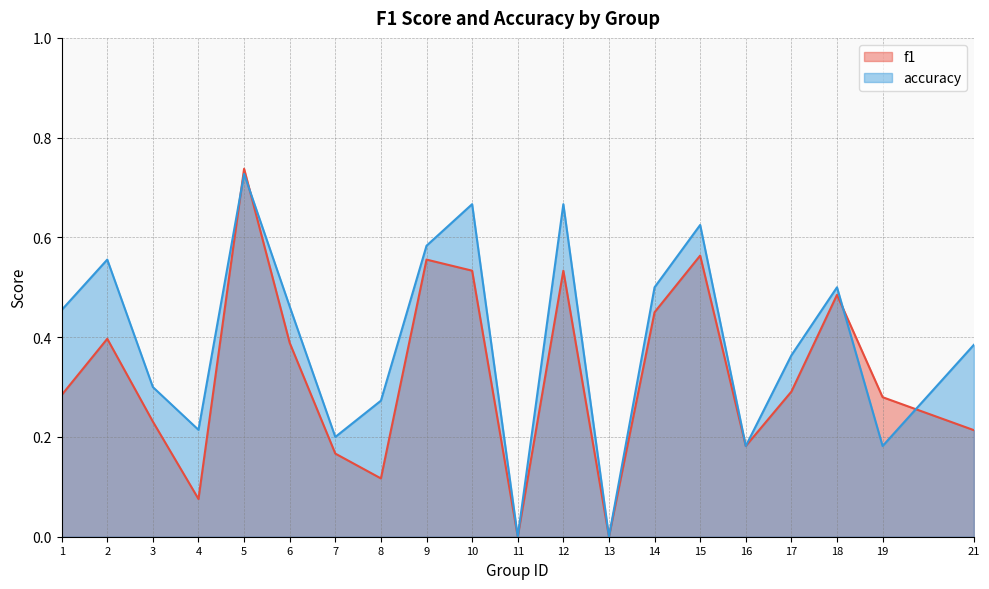

What is the sum of the f1 values at 17 and 18?

0.8